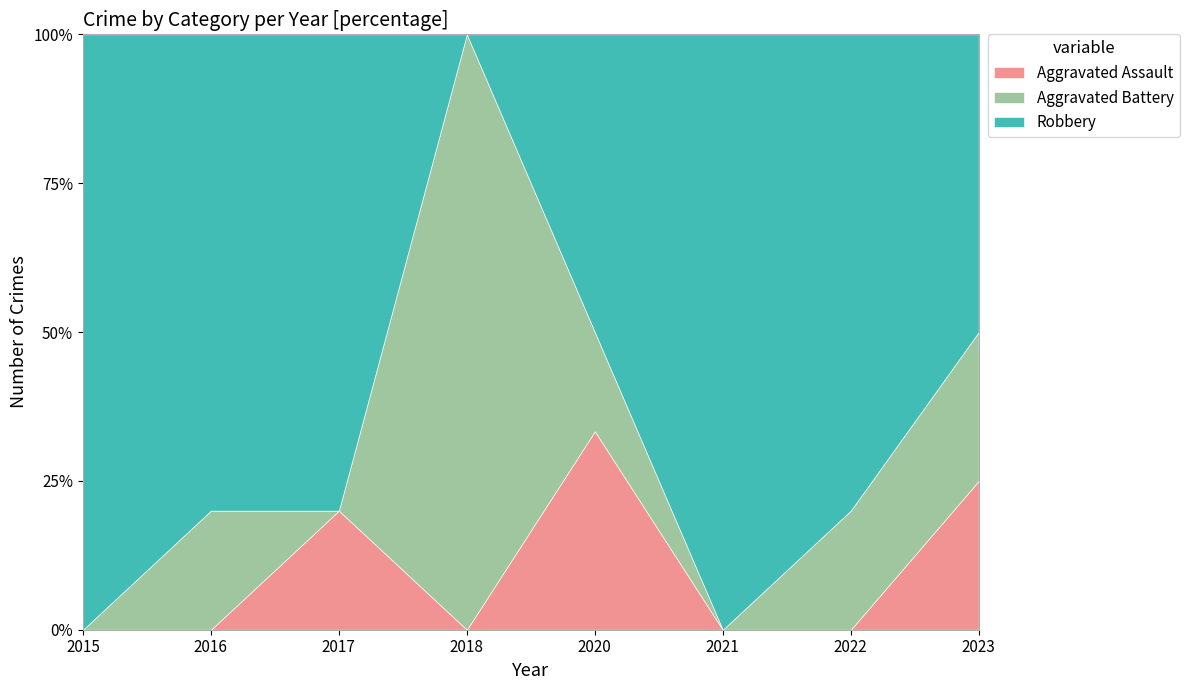

Where do Aggravated Battery and Robbery first cross each other?

2017 and 2018